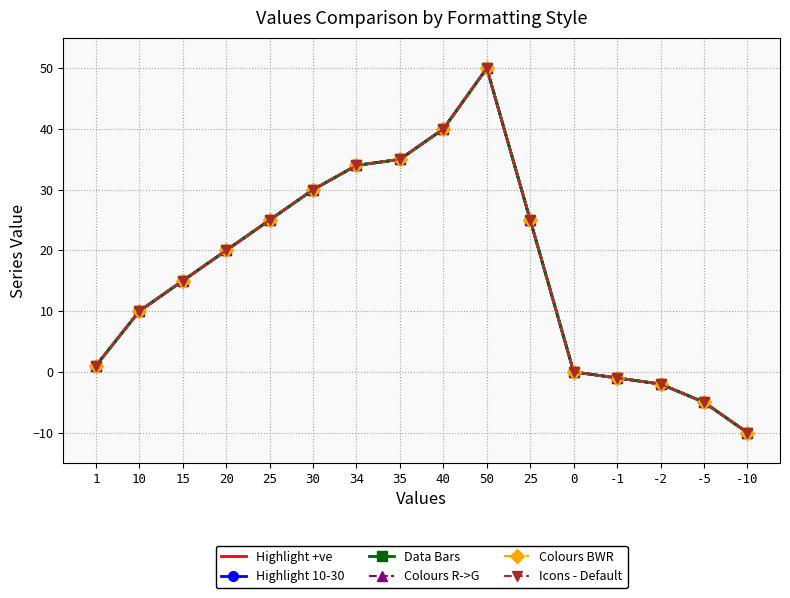

True or false: Data Bars has a value of 36 at 20.

False